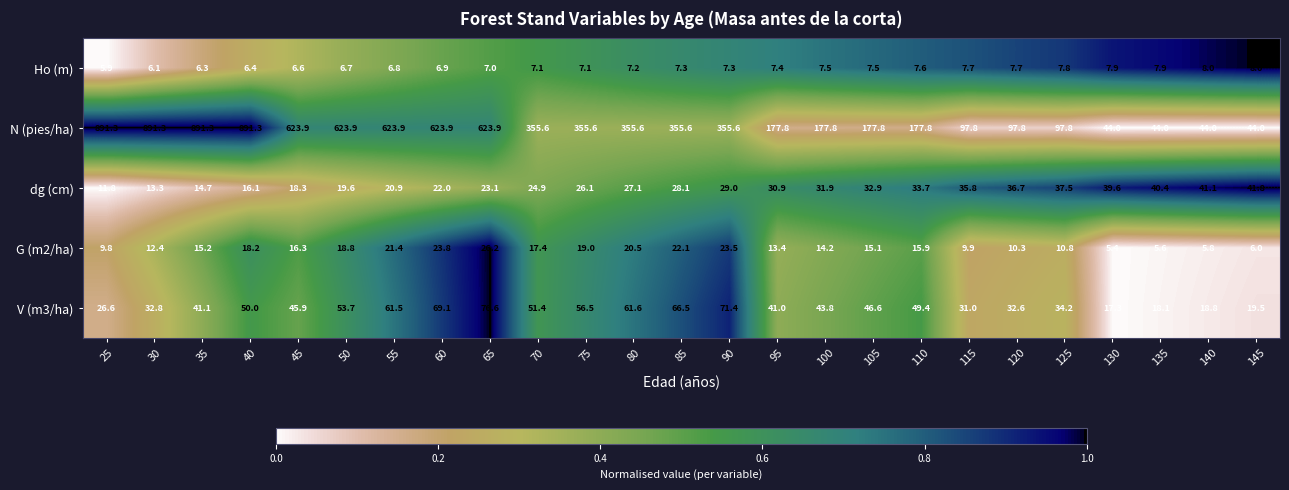

Read the G (m2/ha) value at 55.

21.4